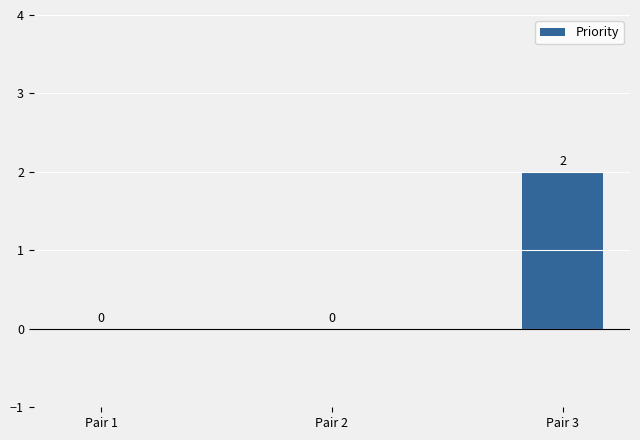

The value at Pair 2 is 1. True or false?

False